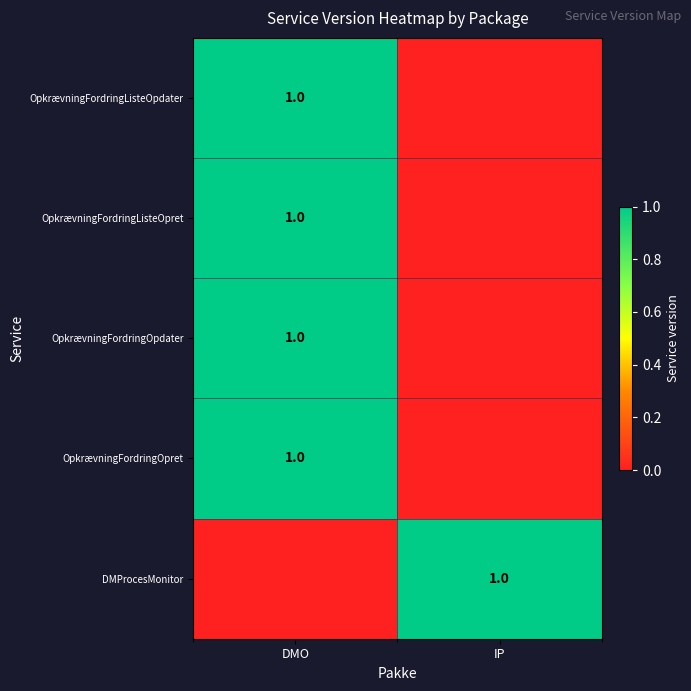

True or false: OpkrævningFordringListeOpdater has a value of 1 at DMO.

True